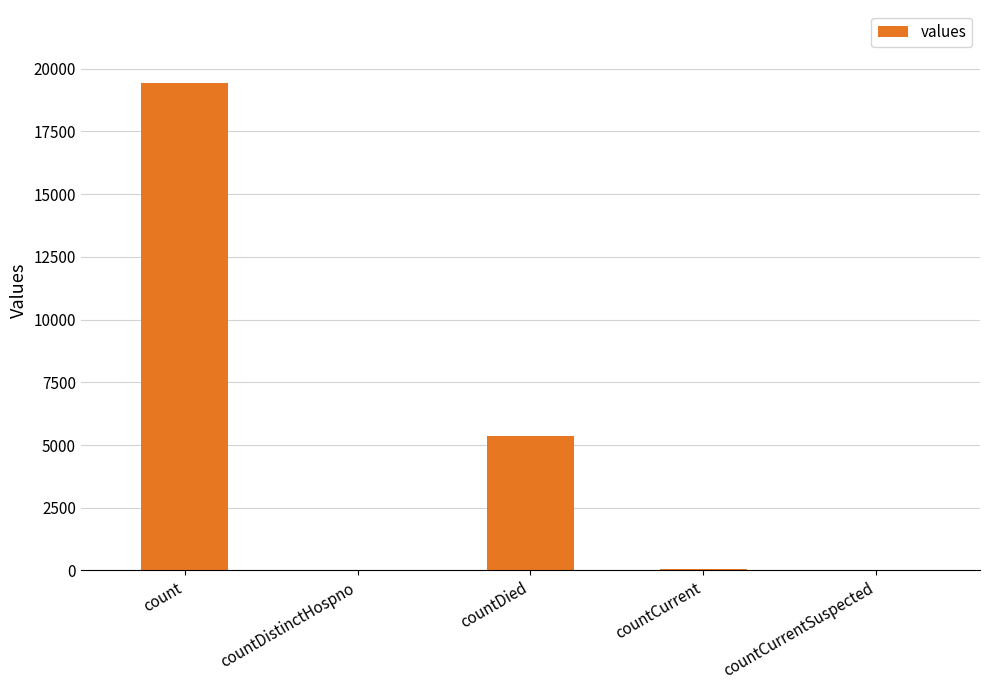

Between countDistinctHospno and count, which is larger?

count